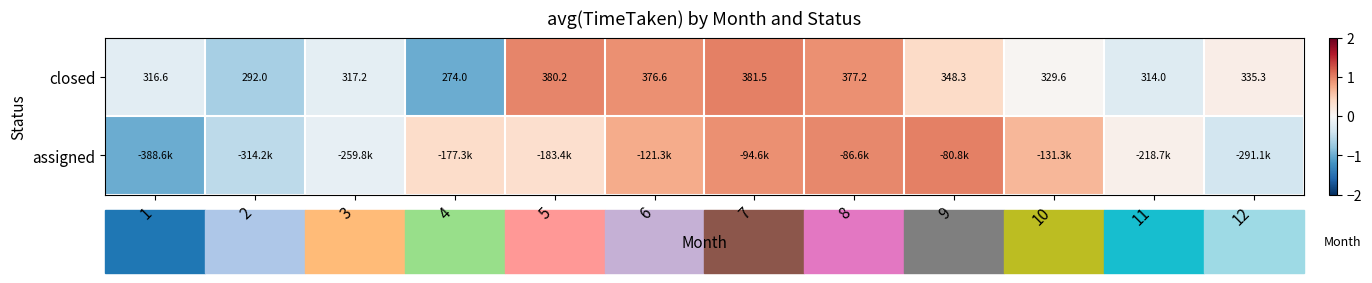

How many values in the closed series exceed 335?

6